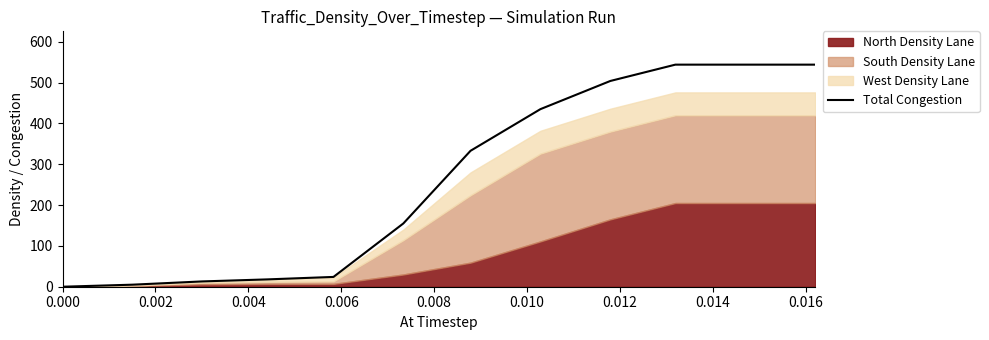

What is the maximum value for Total Congestion?

544